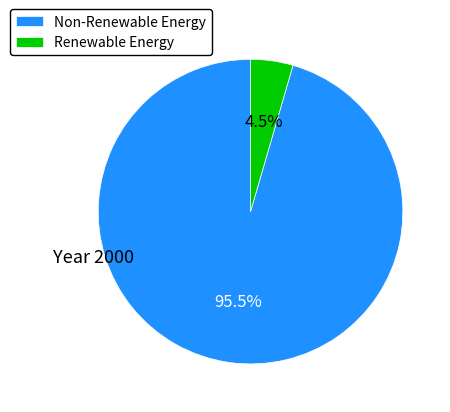

Combined, do Non-Renewable Energy and Renewable Energy account for over 50%?

Yes